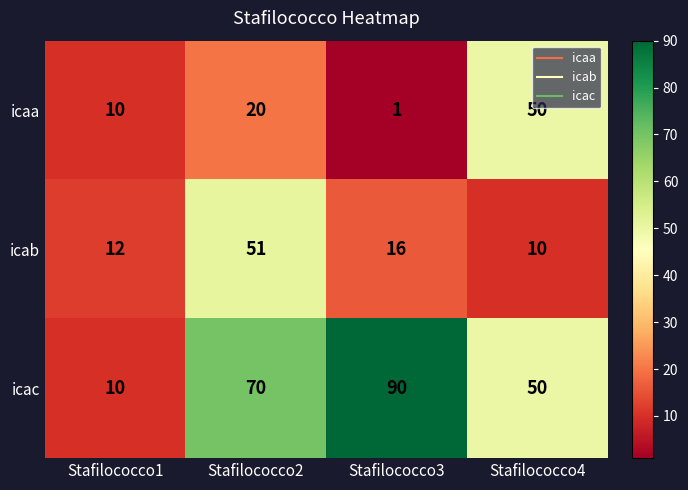

At how many categories does at least one series exceed 15?

3